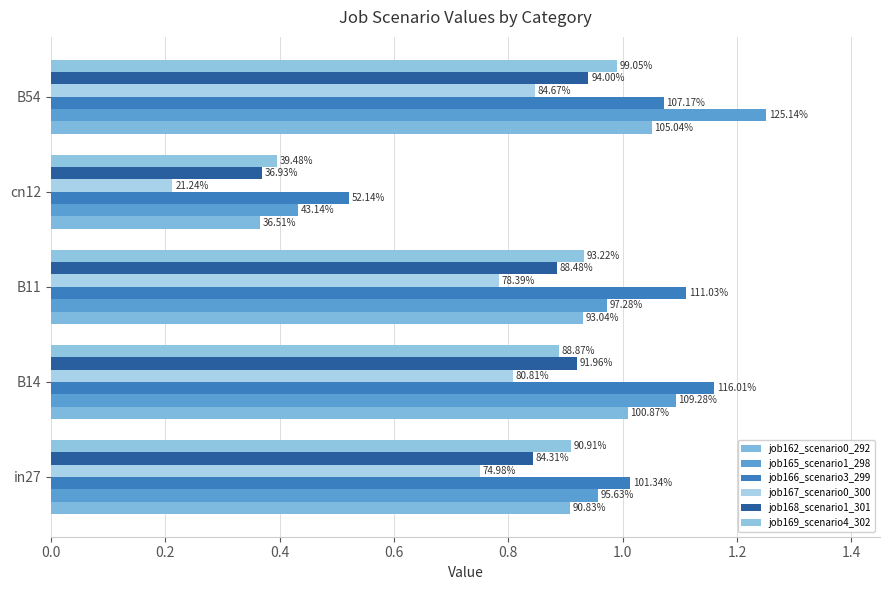

Are the bars grouped side by side (vs. stacked)?

Yes